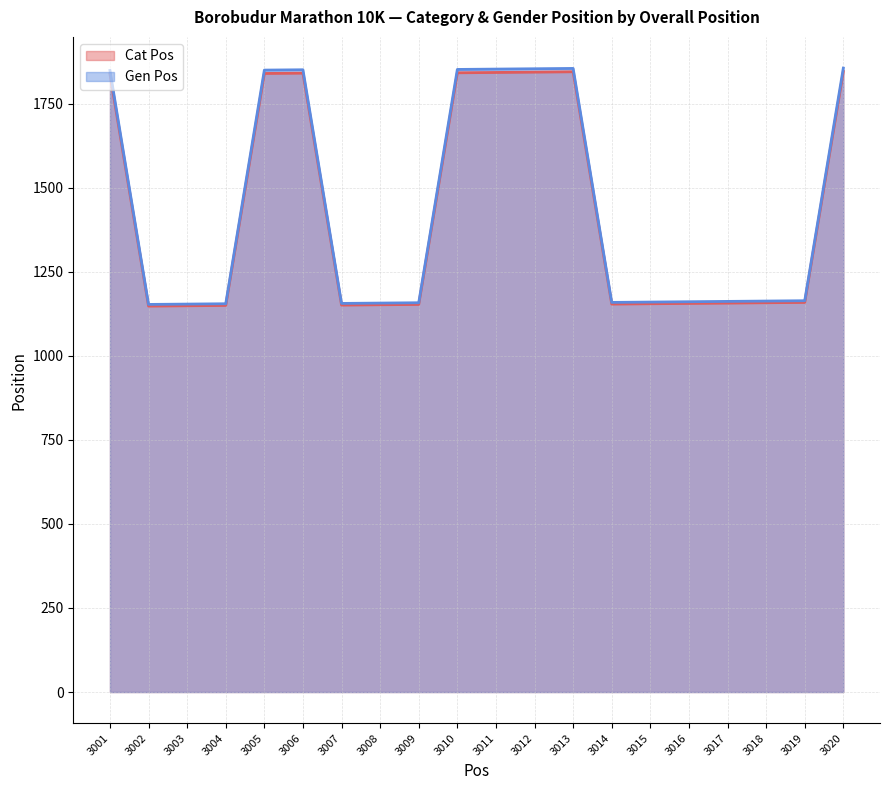

At how many categories does at least one series exceed 1290?

8